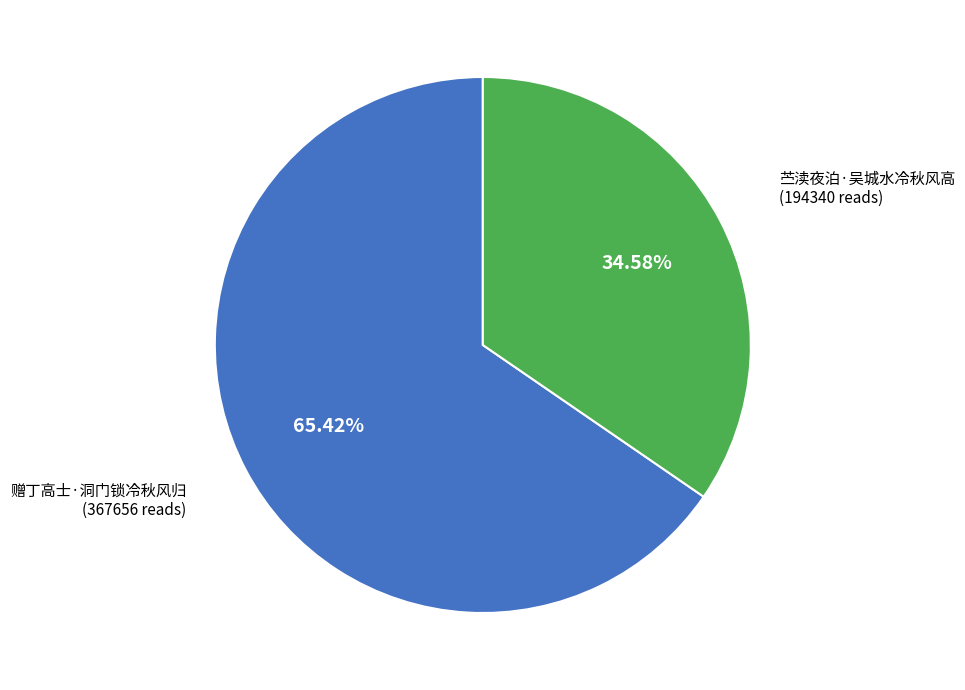

Rank the categories by value from highest to lowest.

赠丁高士·洞门锁冷秋风归, 苎渎夜泊·吴城水冷秋风高